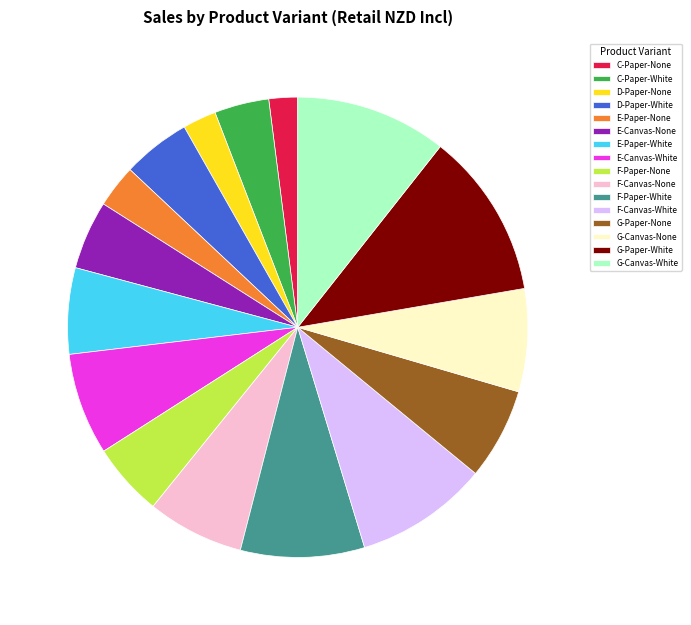

Does E-Canvas-White account for over 50% of the chart?

No